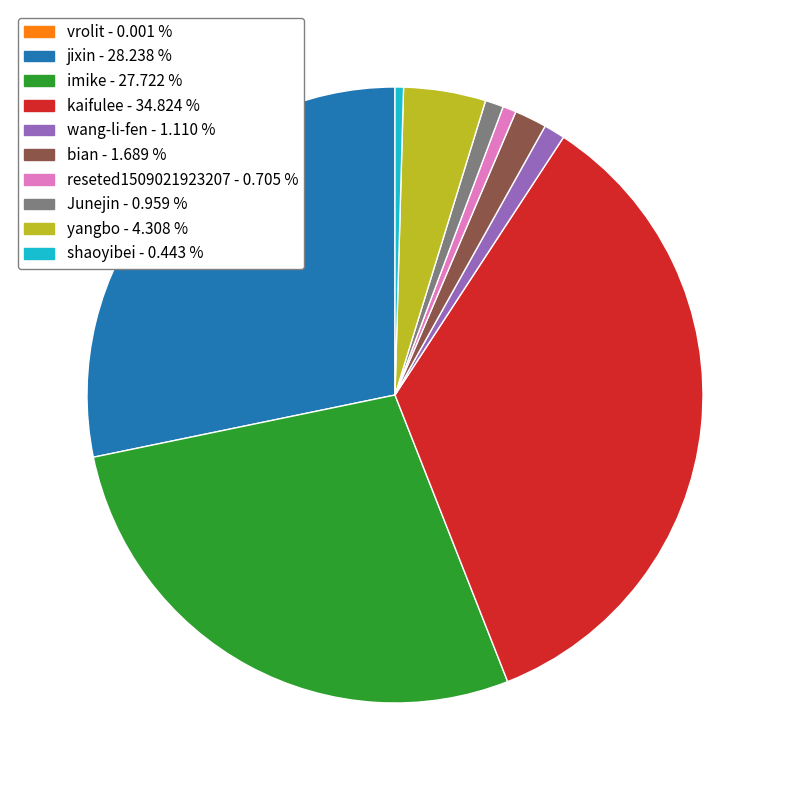

Does jixin represent more than half of the total?

No